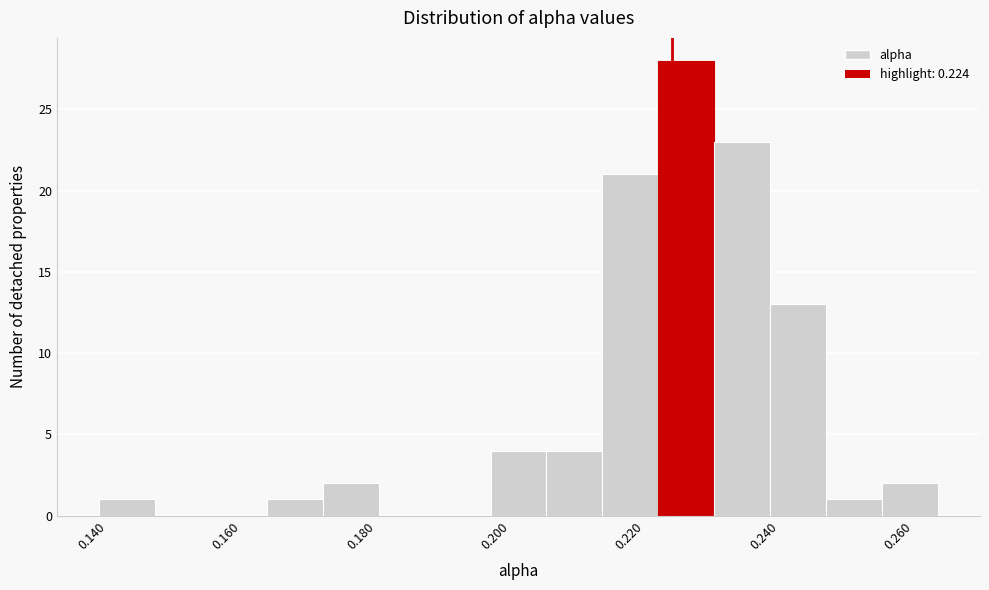

Over which range of the x-axis is the bar tallest?

0.222 to 0.230